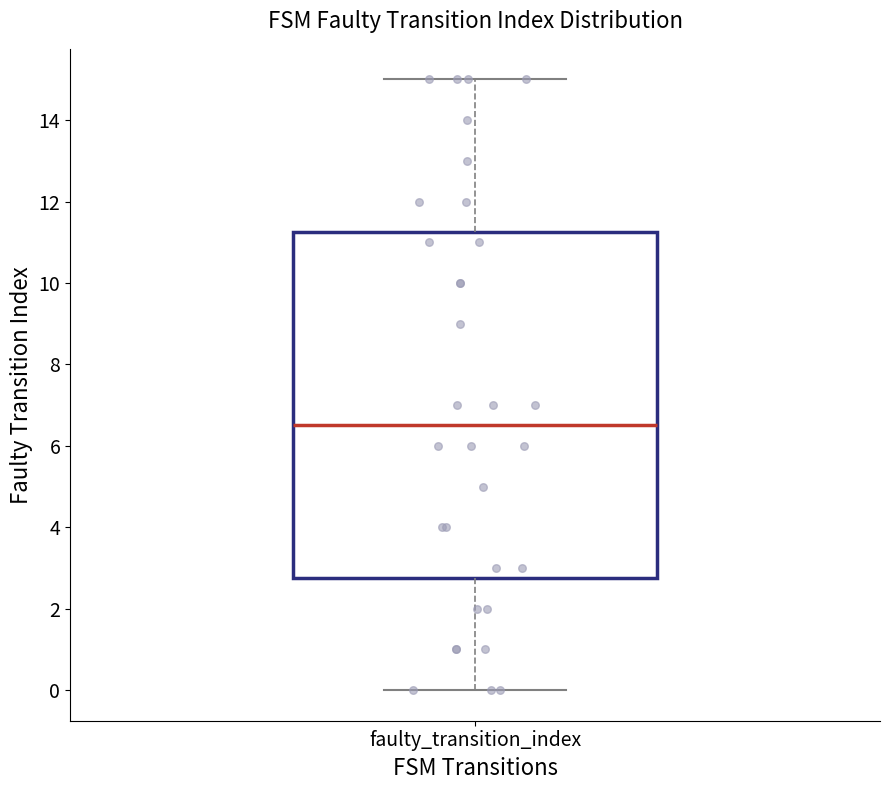

Where does the median line of the box for faulty_transition_index sit on the y-axis? The values are not printed on the chart, so give them approximately, as read against the axis.

6.6